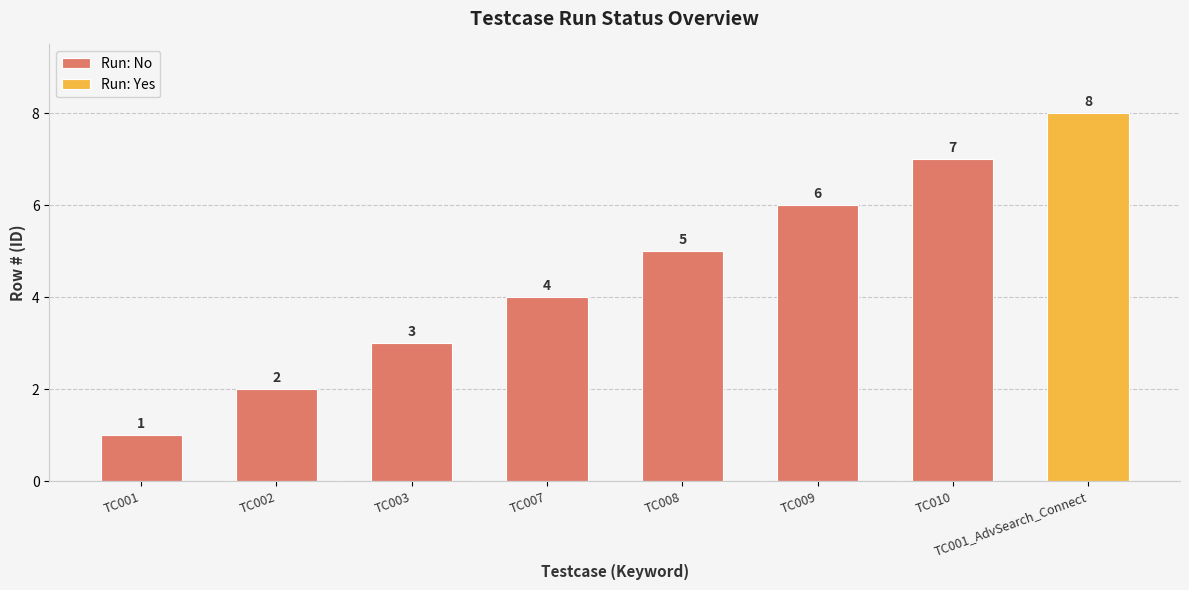

Between TC003 and TC009, which is larger?

TC009